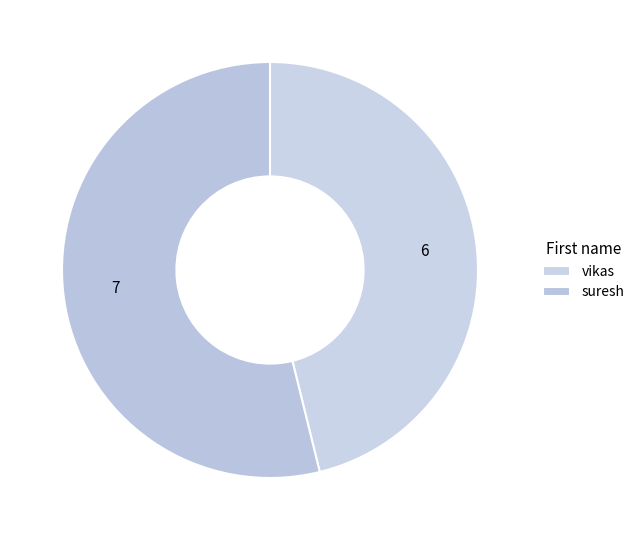

Is it true that vikas is 37% of the pie?

False